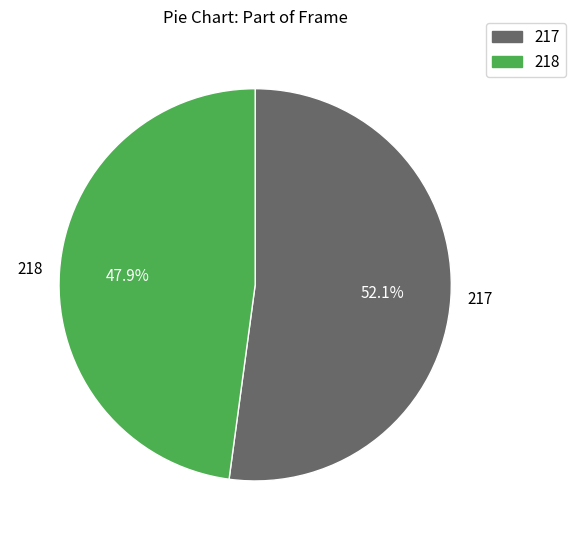

Is 217 the majority of the pie?

Yes